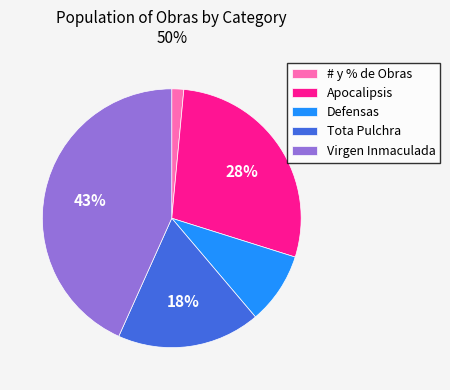

To the nearest percent, what is the difference between the largest and smallest slice percentages?

42%